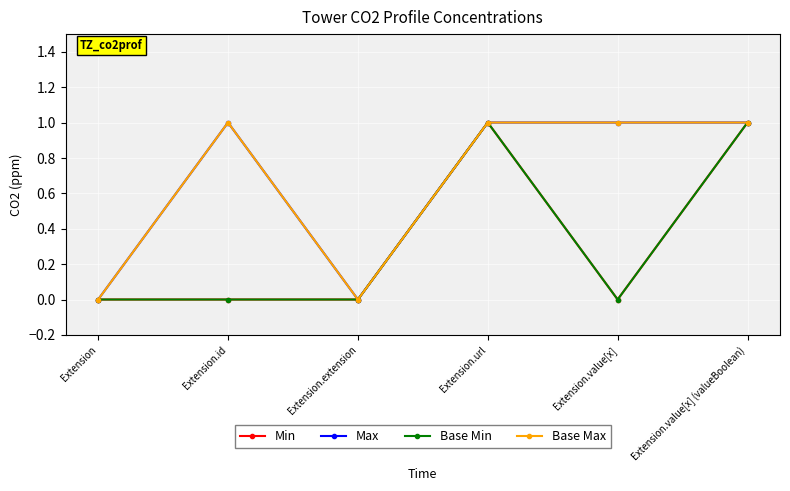

Is this an area chart (filled region under the line)?

No